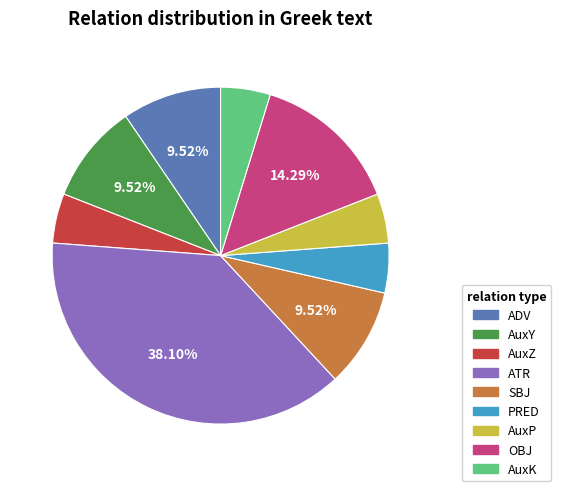

What is the largest slice in the pie chart?

ATR